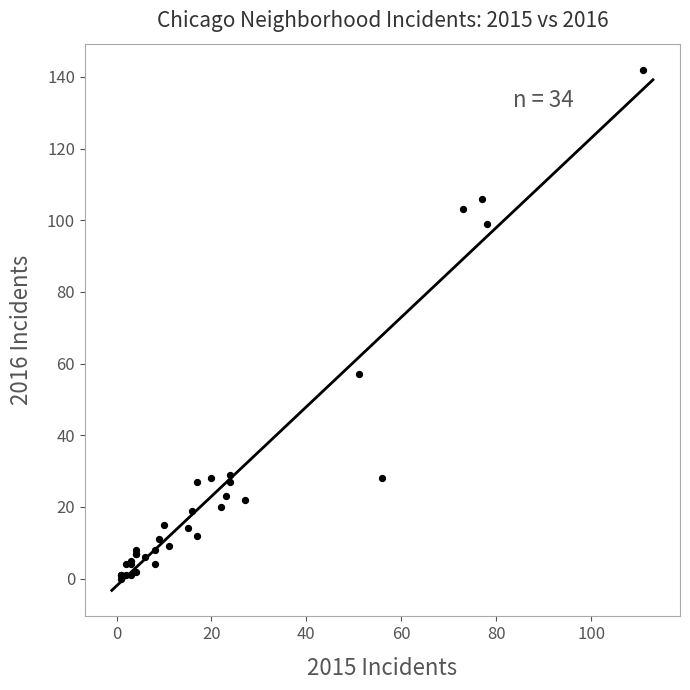

What Y value in the scatter plot is closest to 71?

57